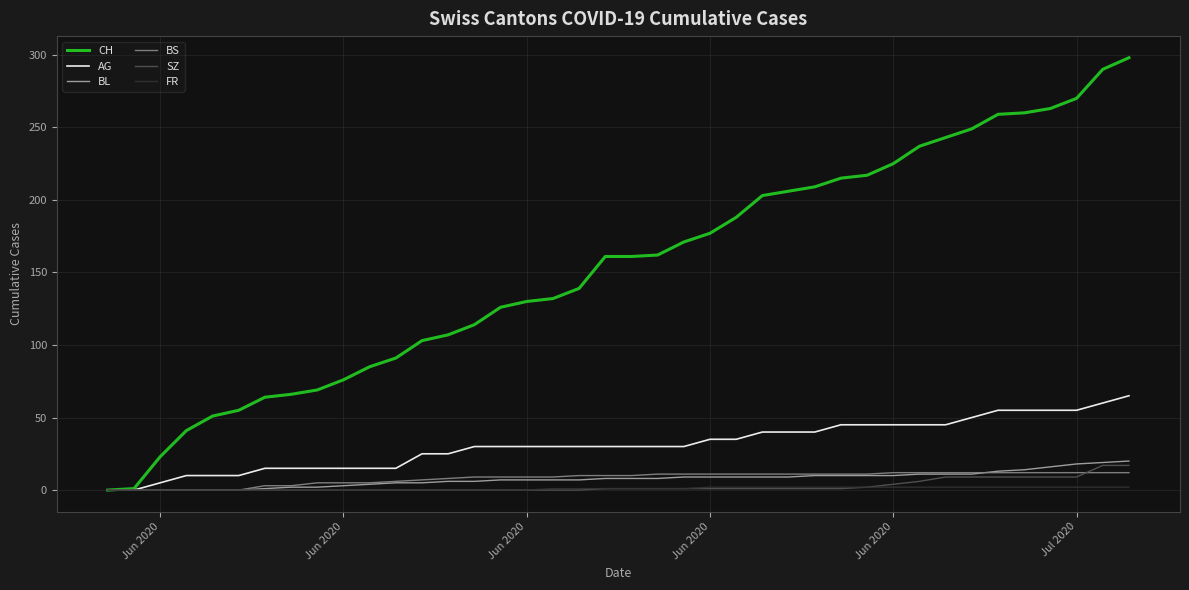

Which series has the widest spread of values?

CH